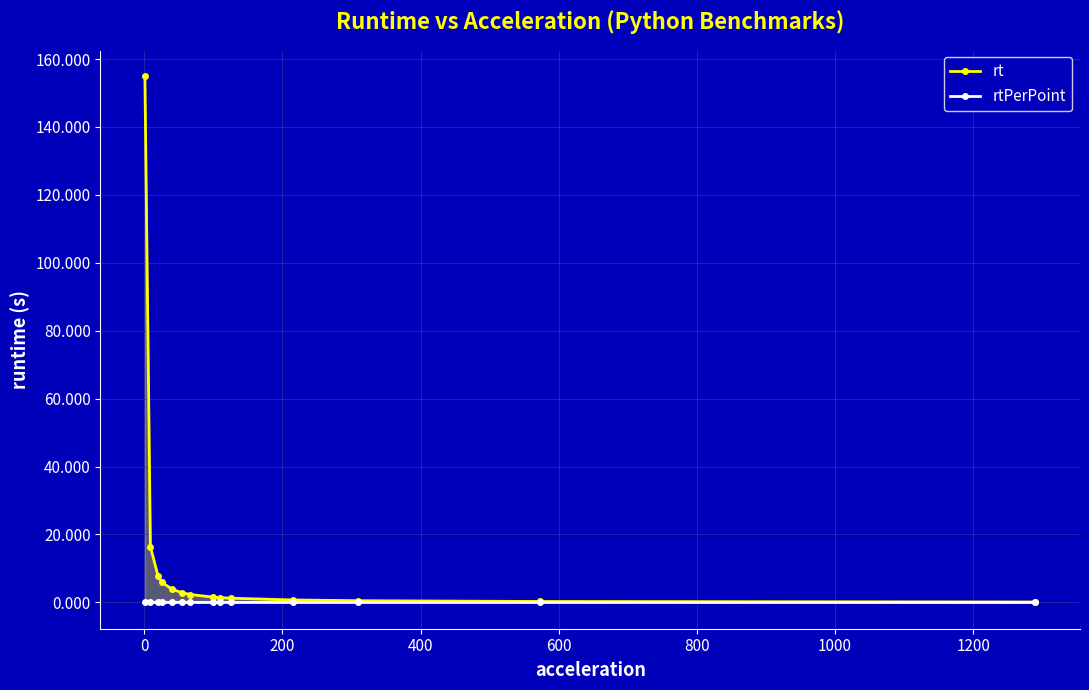

What is the value of the rt point at the 1st from the left?

155.0